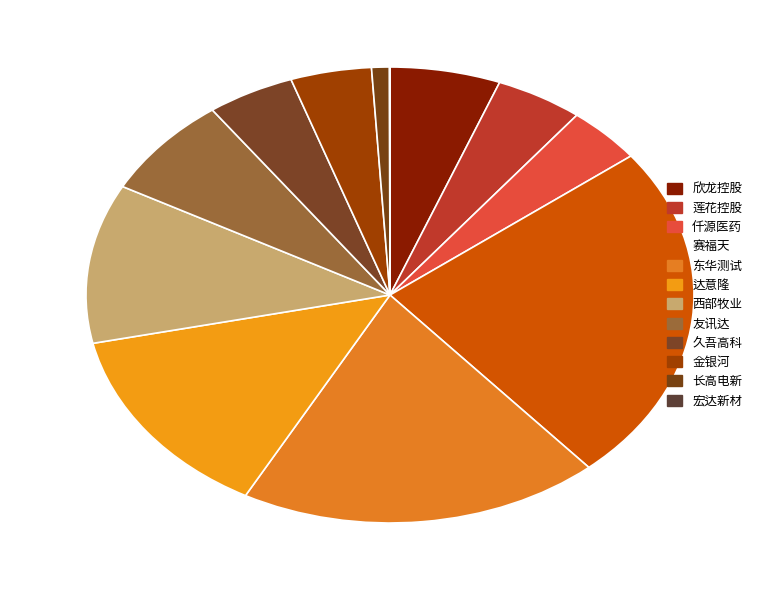

Which category has the biggest portion of the pie?

赛福天